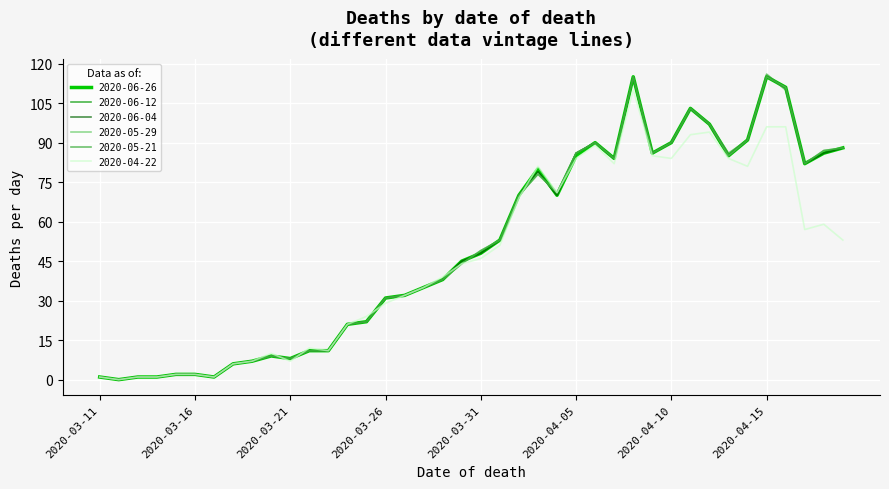

Does the chart have visible grid lines?

Yes